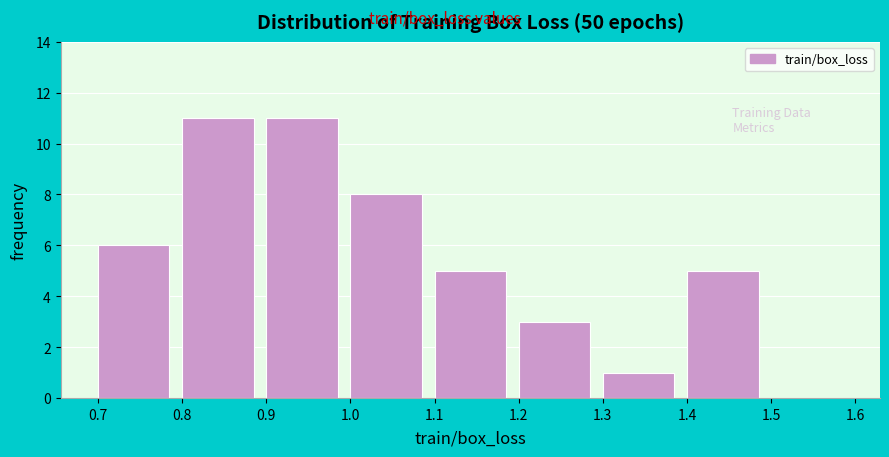

How tall is the bar that spans 0.8 to 0.9 on the x-axis? The values are not printed on the chart, so give them approximately, as read against the axis.

11